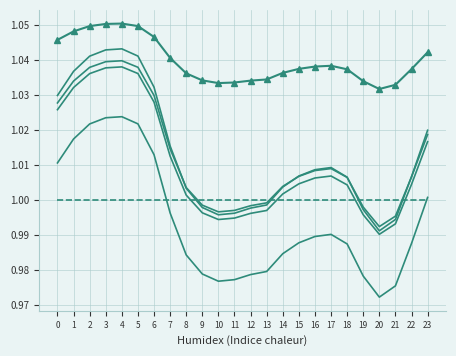

The col_8 series shows 0.5 at 17. True or false?

False